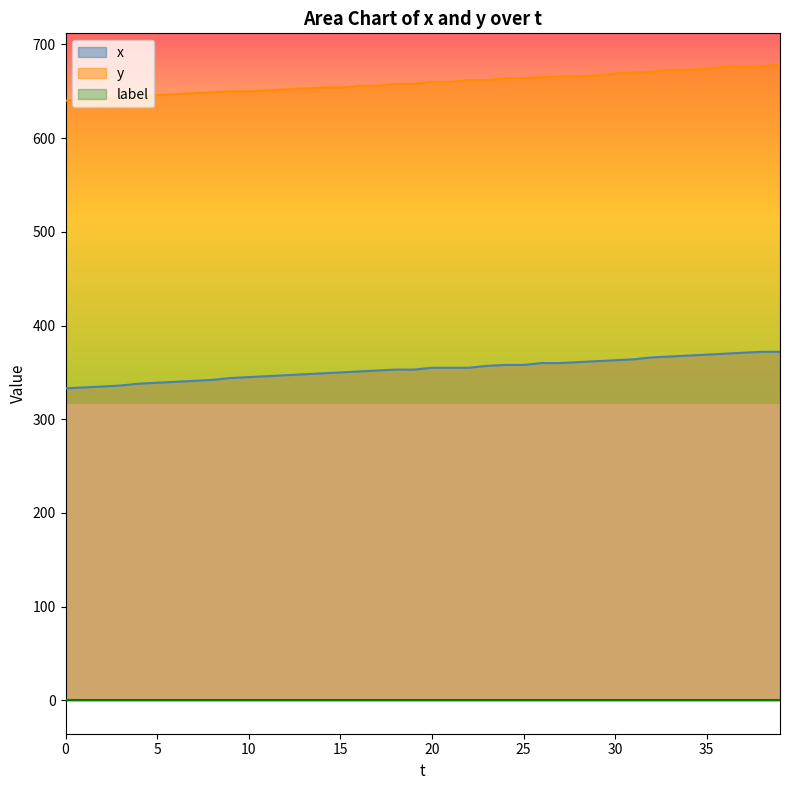

At which label does y first exceed 660?

22